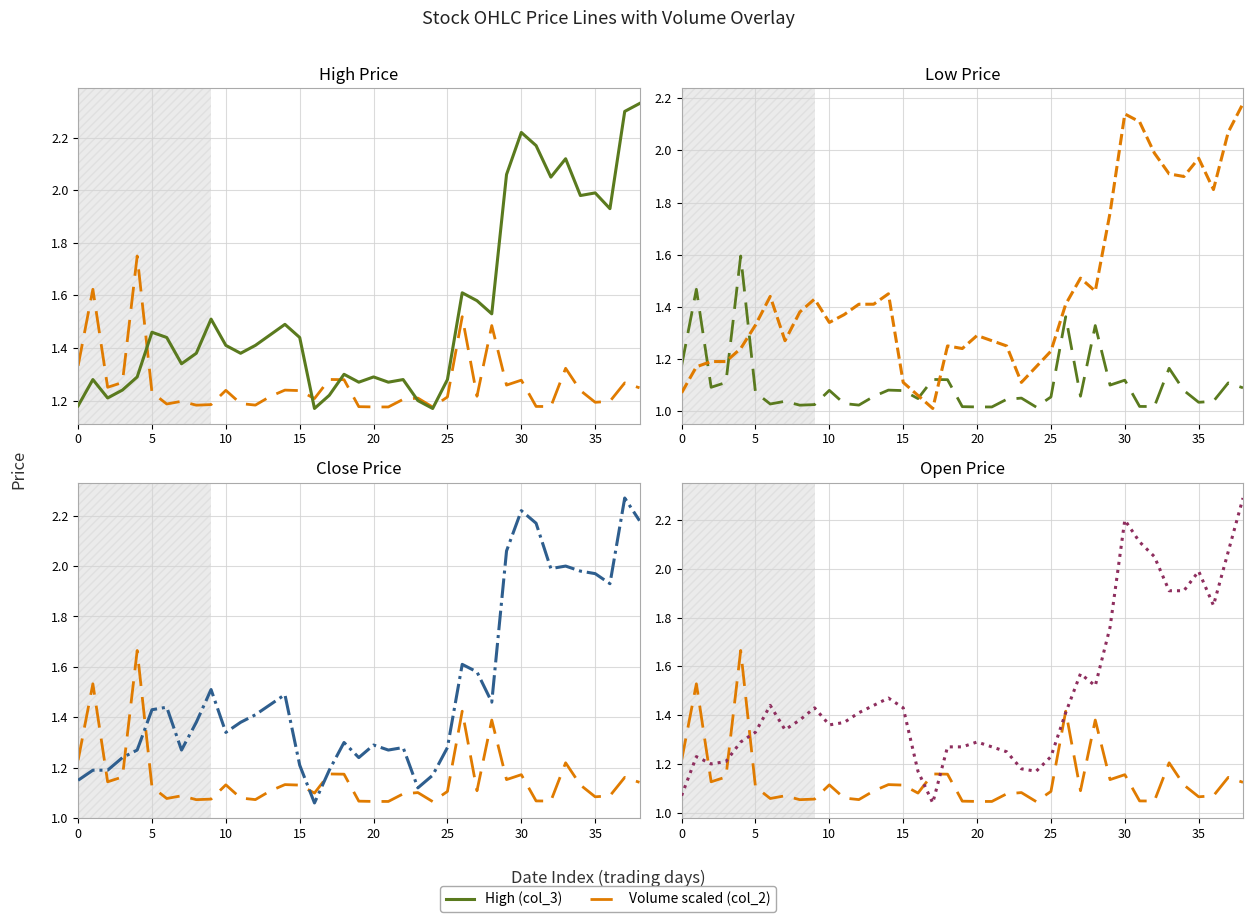

What is the value of the Open (col_6) point at the 5th from the left?

1.3